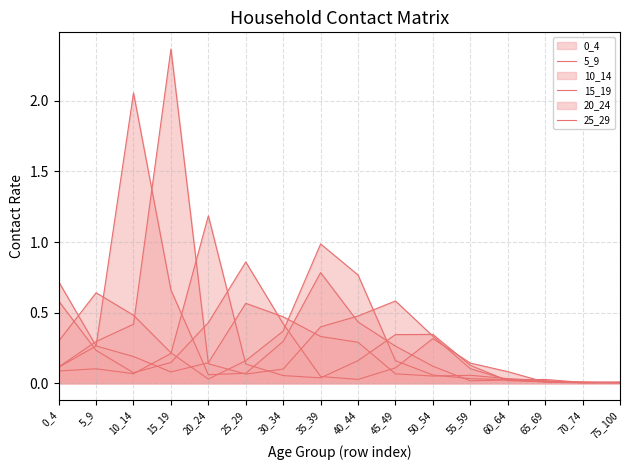

How many interior local valleys does the 10_14 series have?

2